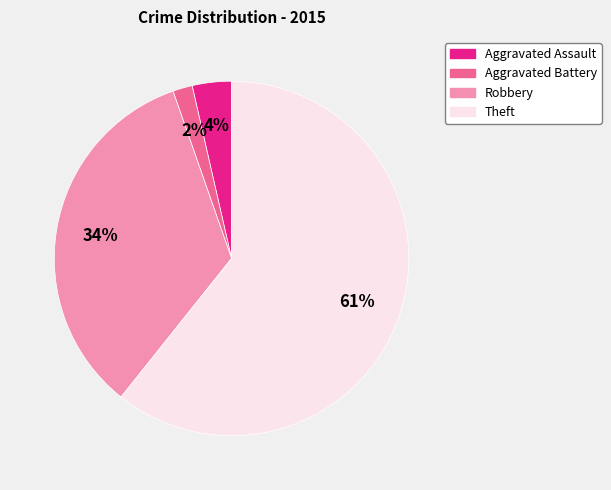

Do Robbery and Aggravated Battery together represent more than half of the pie?

No